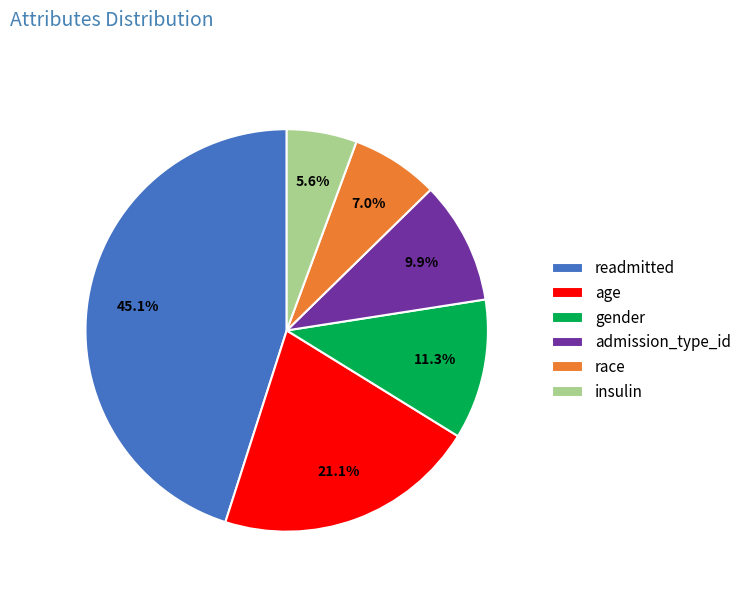

How many slices are in this pie chart?

6